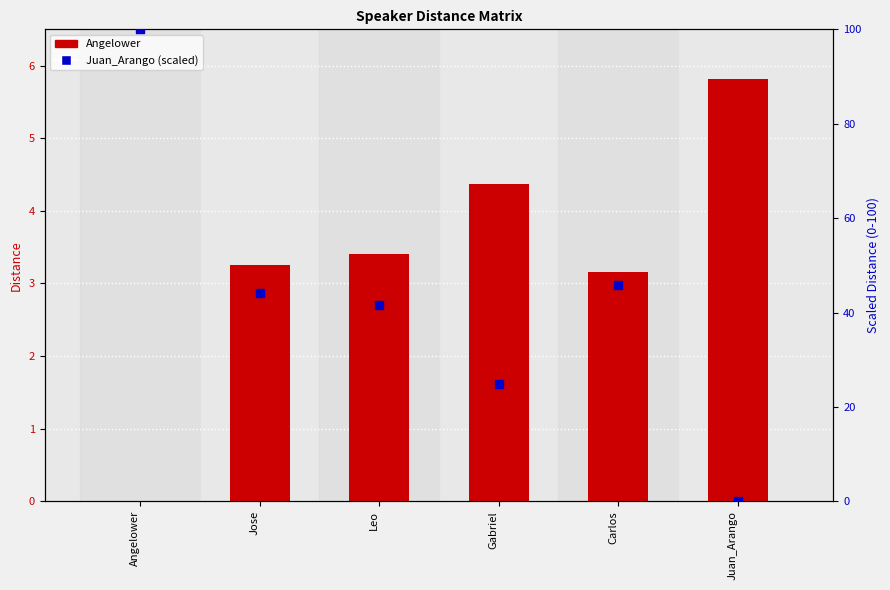

What is the total value across all series at Gabriel?

29.3